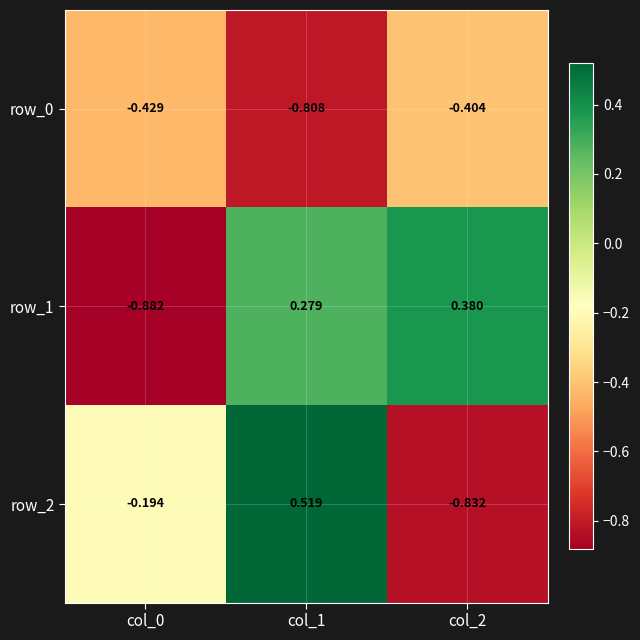

Reading left to right, what are all the values shown in this chart?

row_0: col_0=-0.4	col_1=-0.8	col_2=-0.4
row_1: col_0=-0.9	col_1=0.3	col_2=0.4
row_2: col_0=-0.2	col_1=0.5	col_2=-0.8